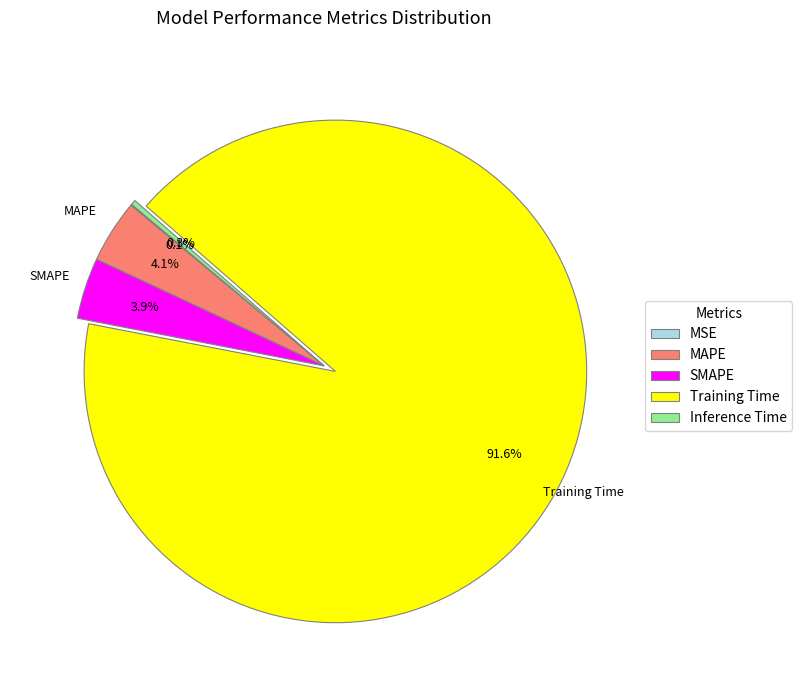

Which category has the biggest portion of the pie?

Training Time